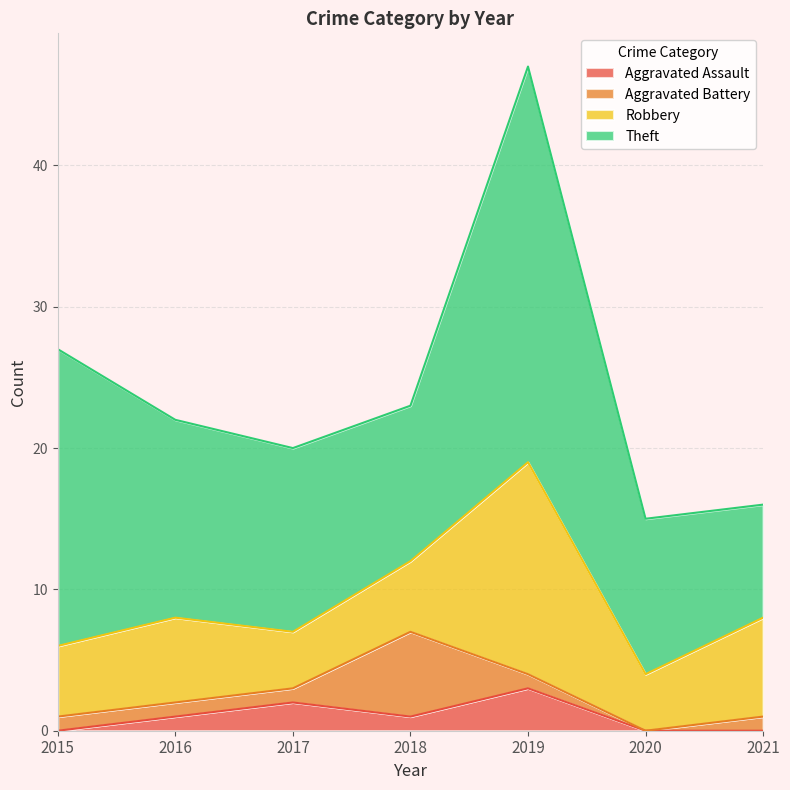

Does the chart display data point markers on the line(s)?

No